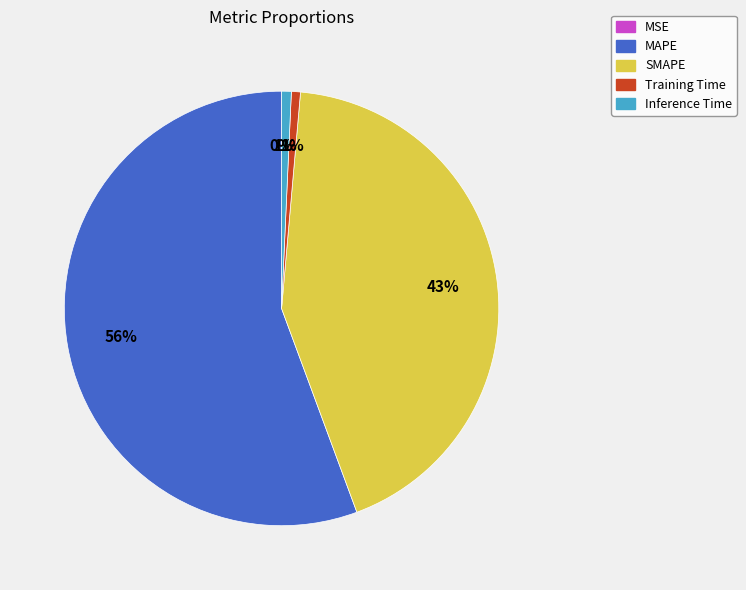

To the nearest percent, what is the average slice percentage?

20%